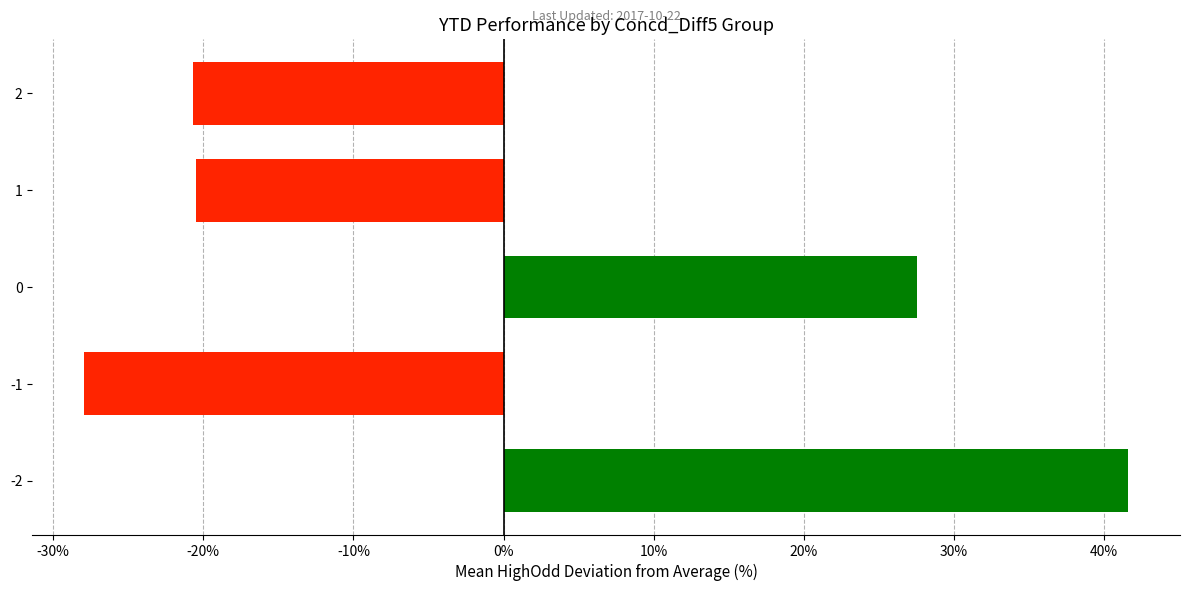

Count the number of data series in this chart.

1